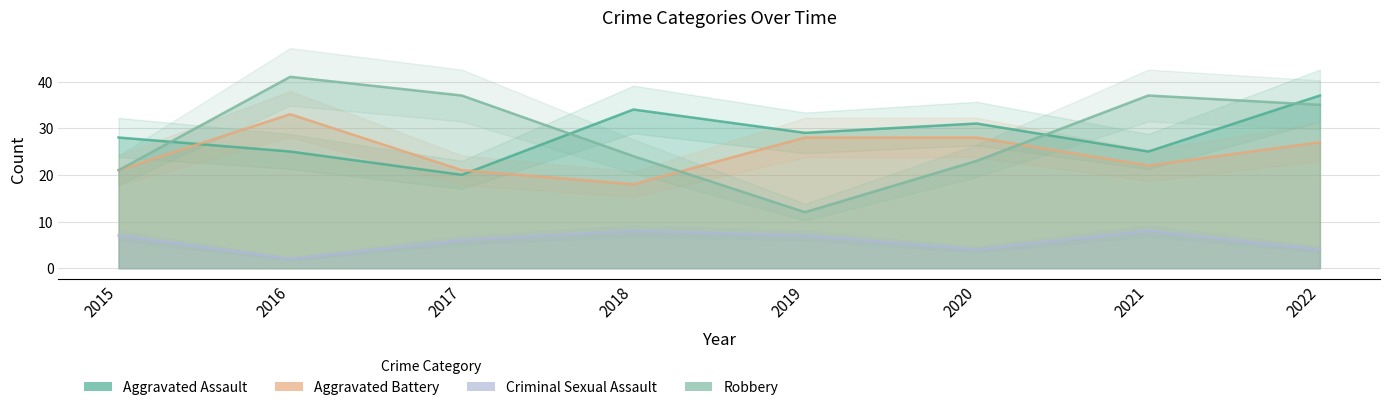

True or false: Aggravated Assault has more than 0 points higher than both neighbors.

True